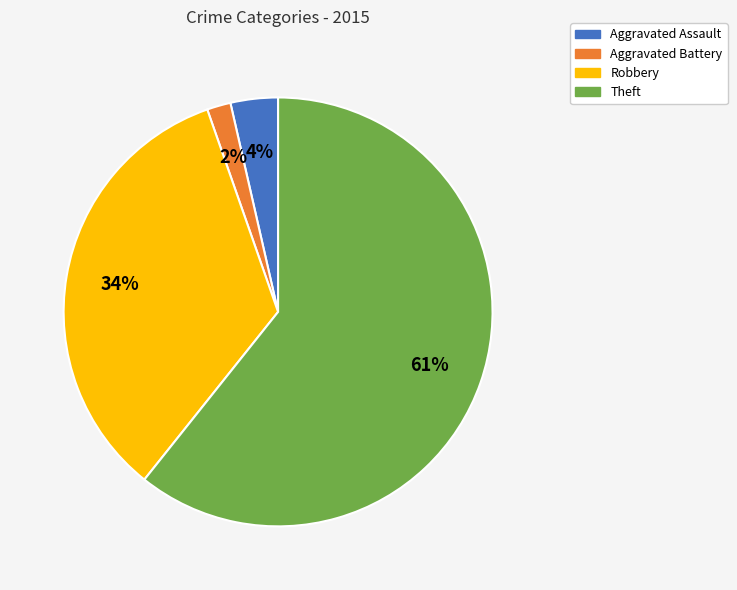

True or false: Robbery accounts for 34% of the total.

True